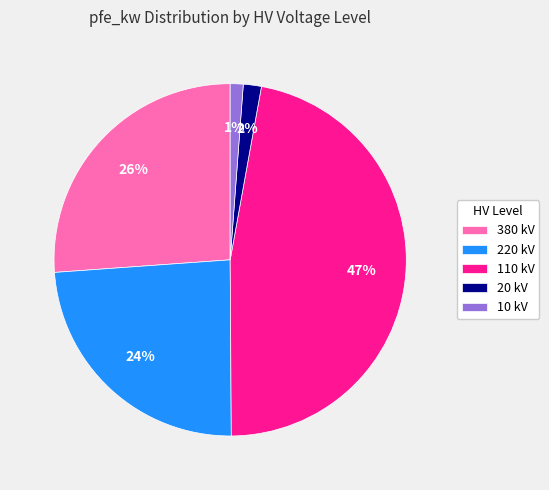

Combined, do 380 kV and 10 kV account for over 50%?

No